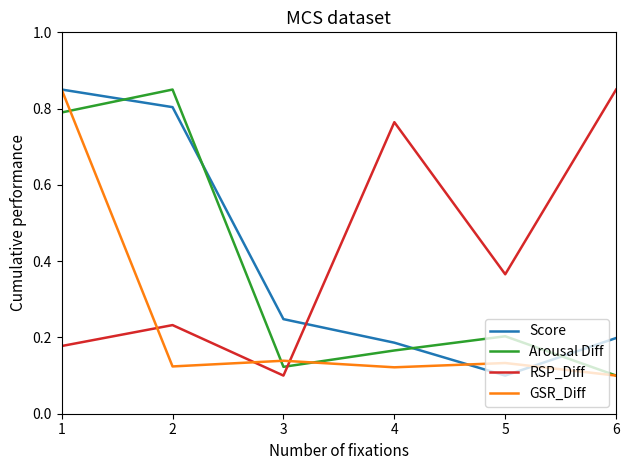

How many Score values are between 0 and 1?

6